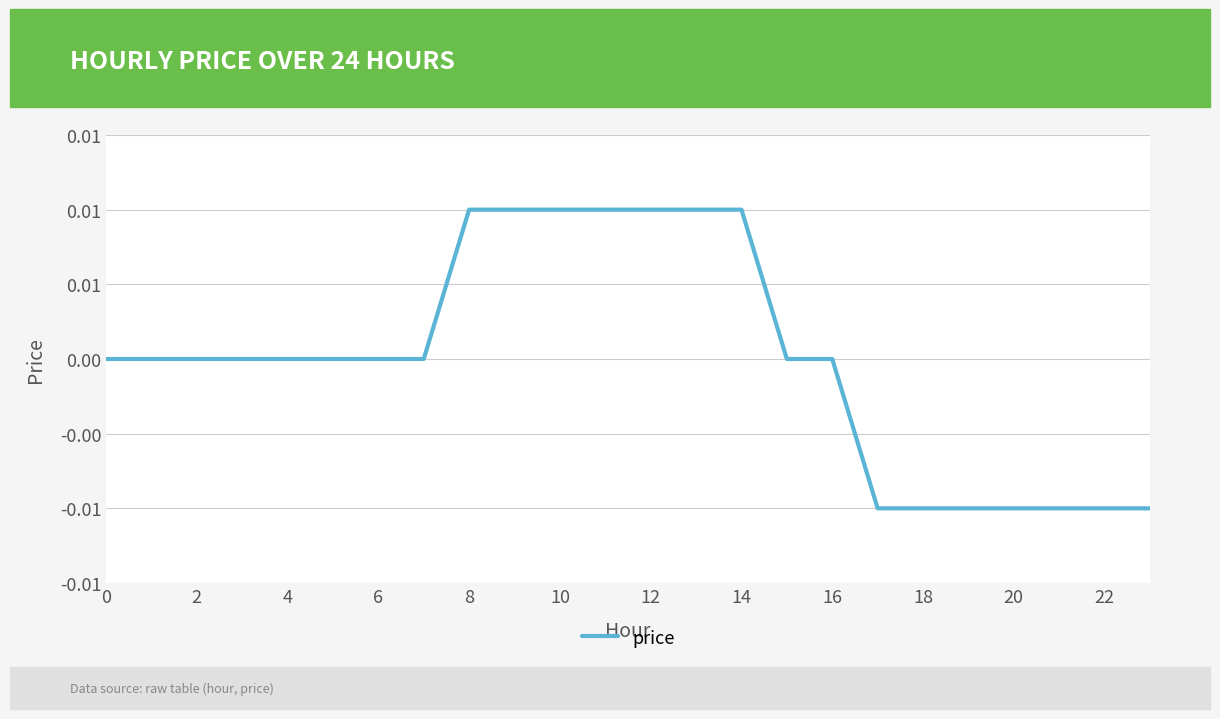

Does the chart have visible grid lines?

Yes